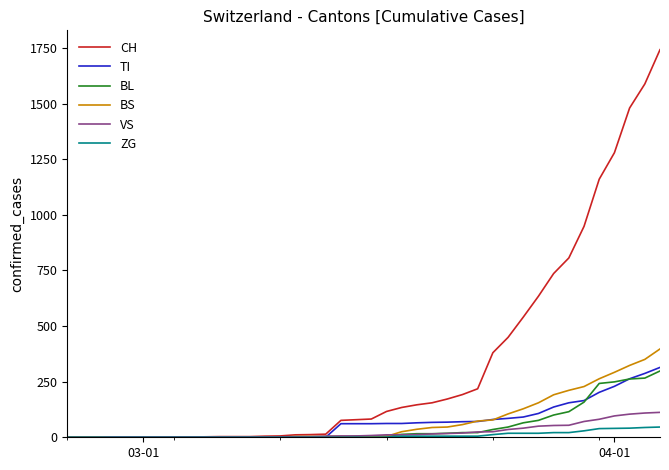

Which series has the largest range (max minus min)?

CH